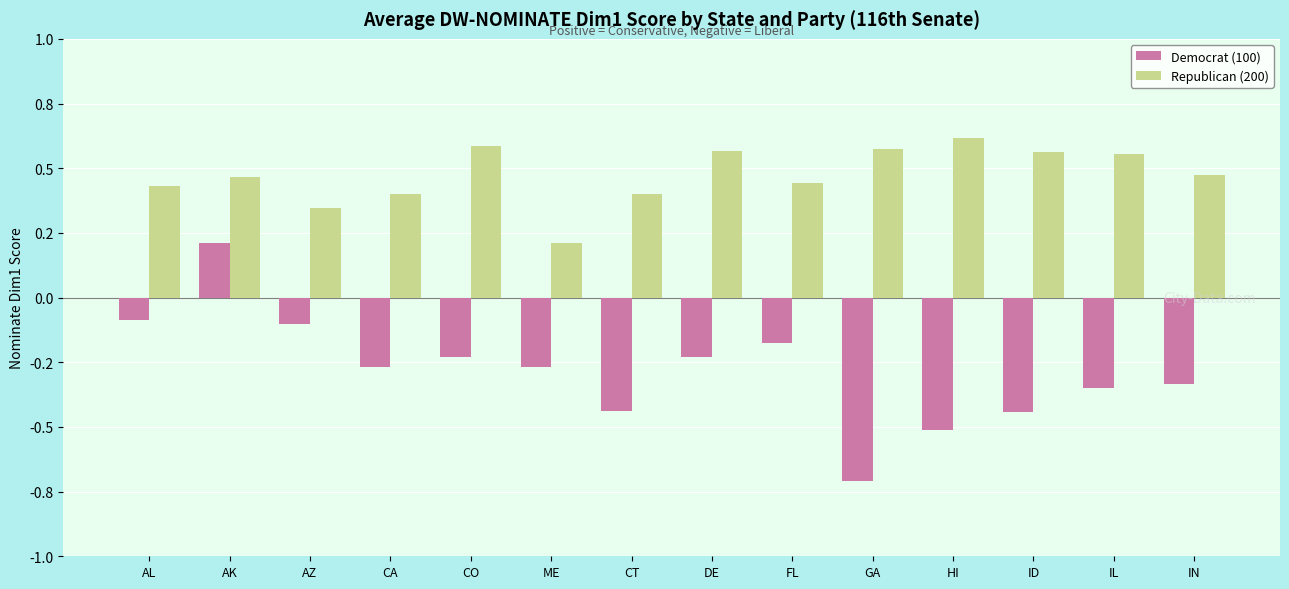

What is the greatest value displayed?

0.6